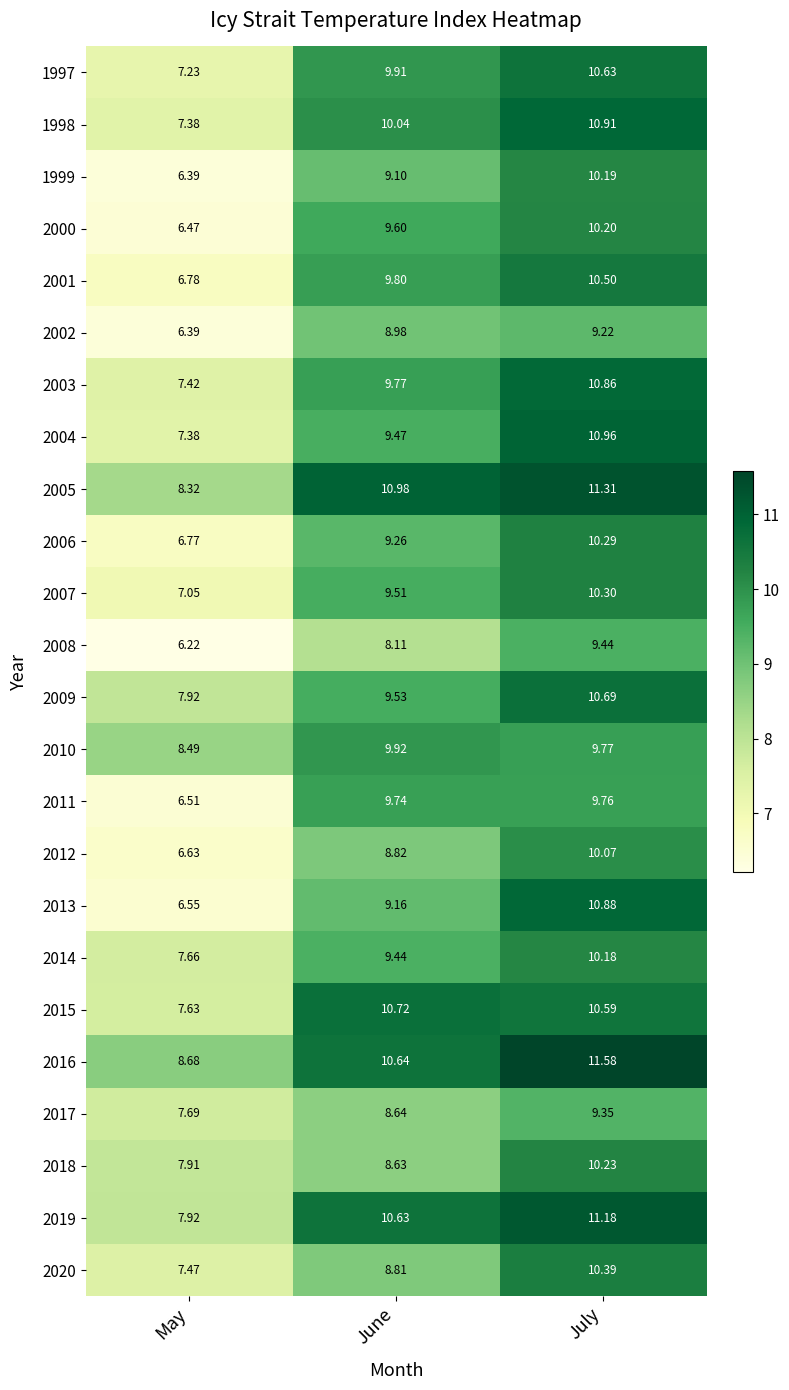

Which label corresponds to the largest value in the chart?

July